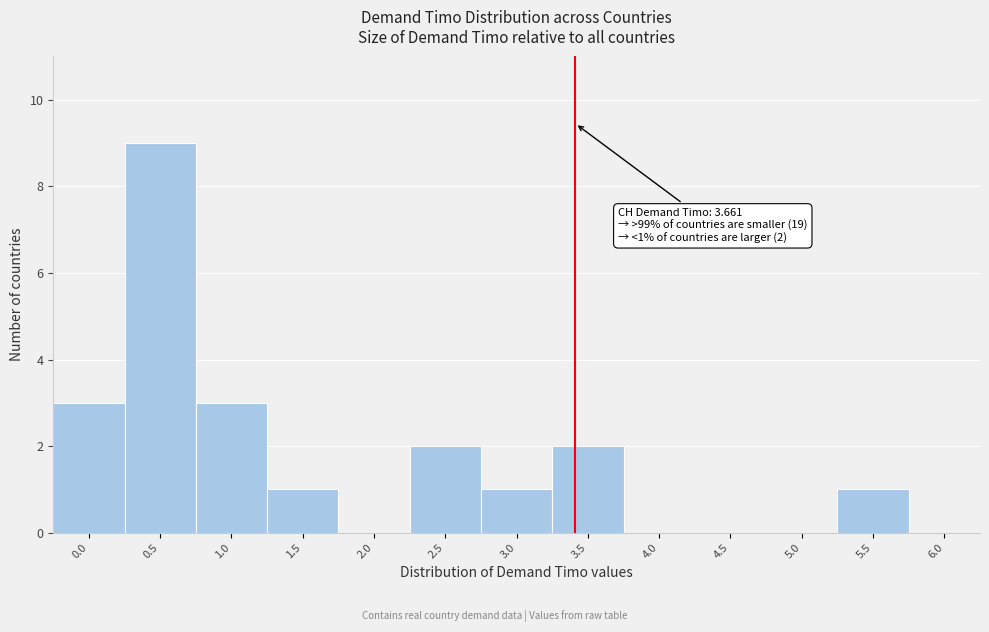

Reading left to right, extract all data points from this chart.

0.0=3	0.5=9	1.0=3	1.5=1	2.0=0	2.5=2	3.0=1	3.5=2	4.0=0	4.5=0	5.0=0	5.5=1	6.0=0